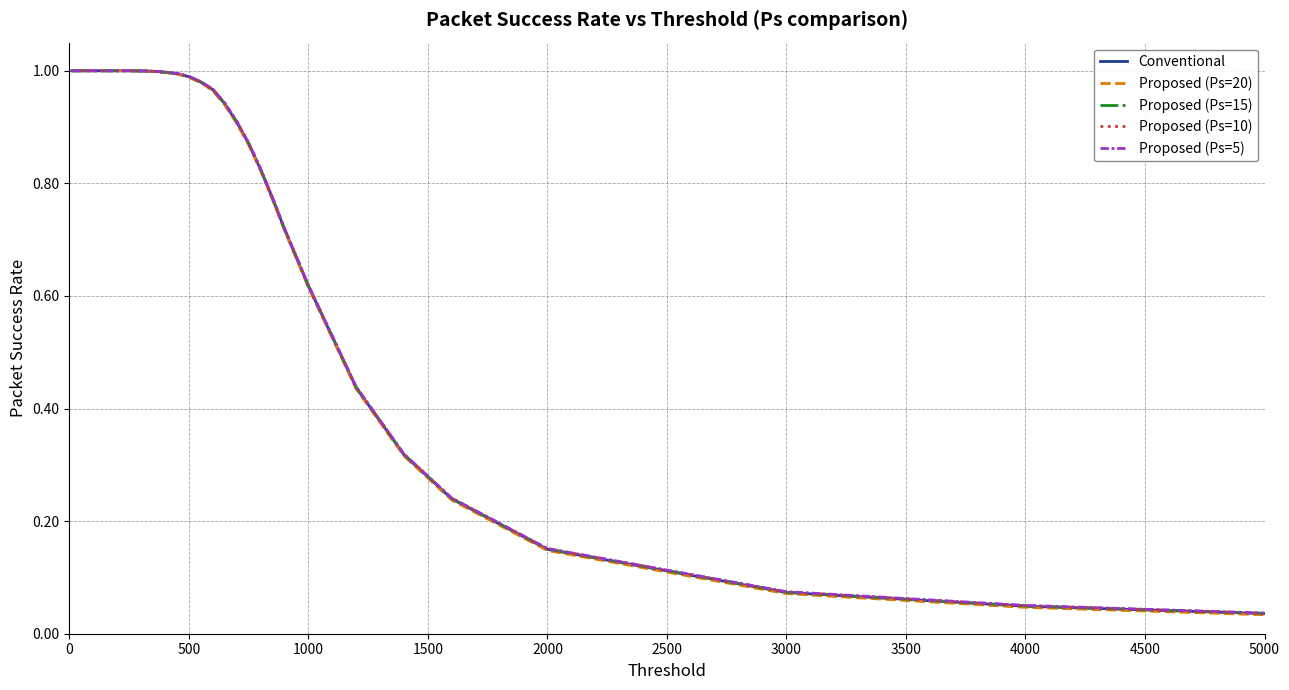

Which series has the largest range (max minus min)?

Proposed (Ps=20)